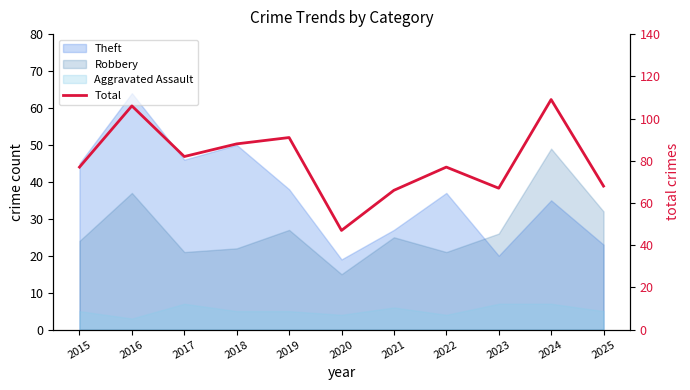

Which category has the highest value across all series?

2024